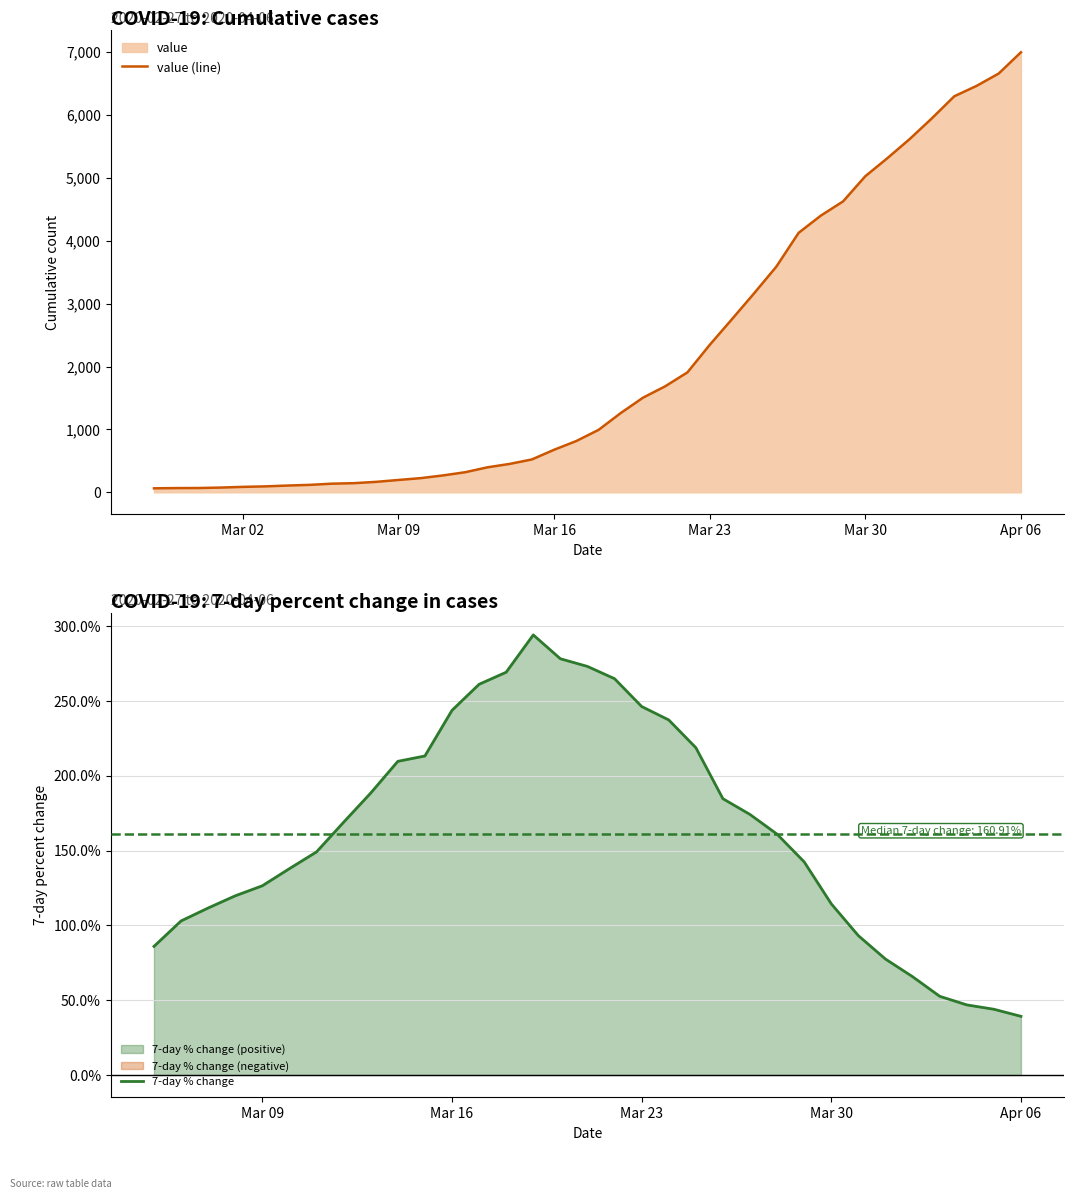

What is the label of the 11th point from the right?

2020-03-27